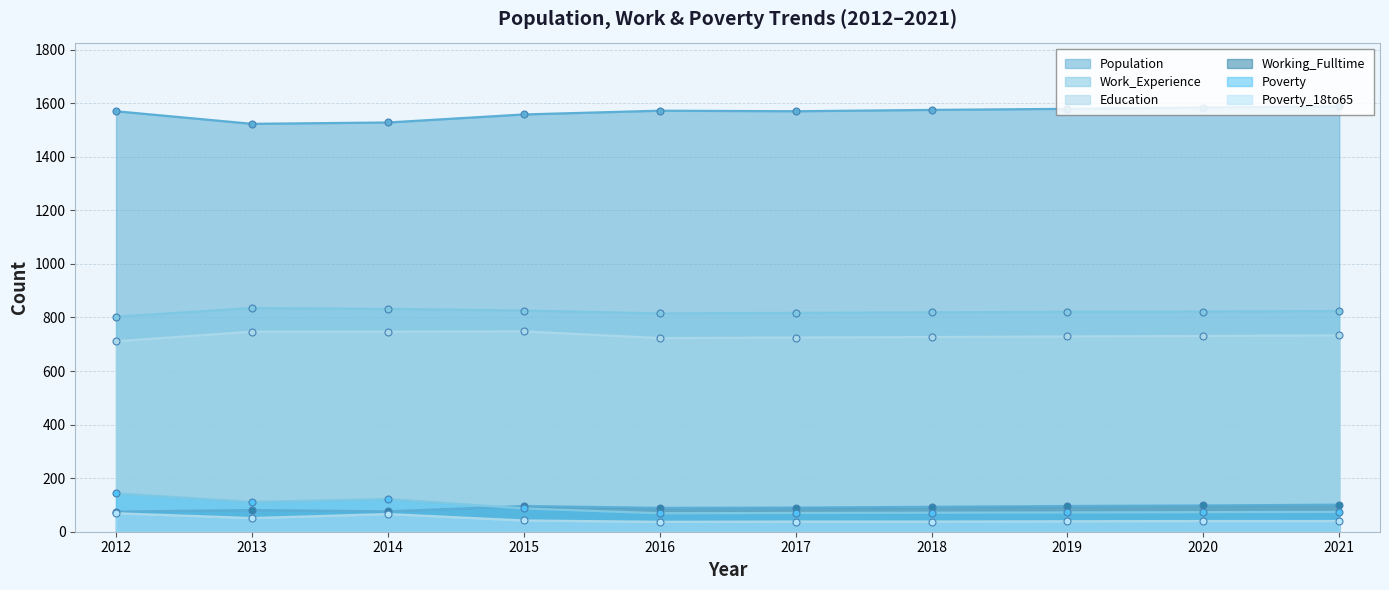

At which label does Poverty_18to65 first exceed 40?

2012